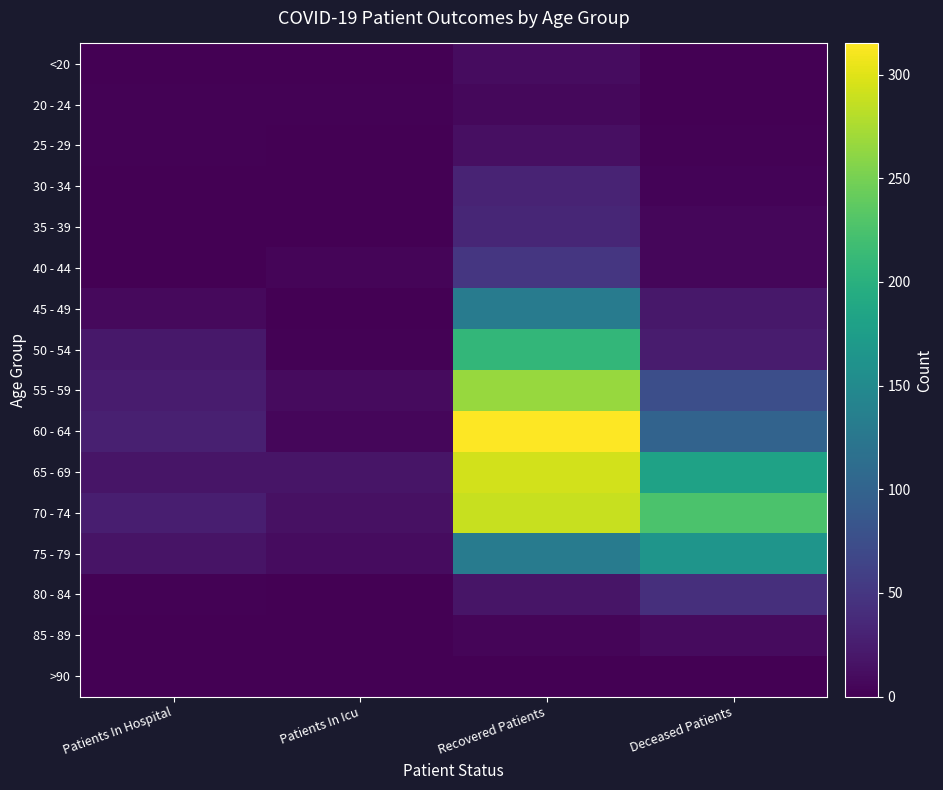

What is the total value across all series at Deceased Patients?

861